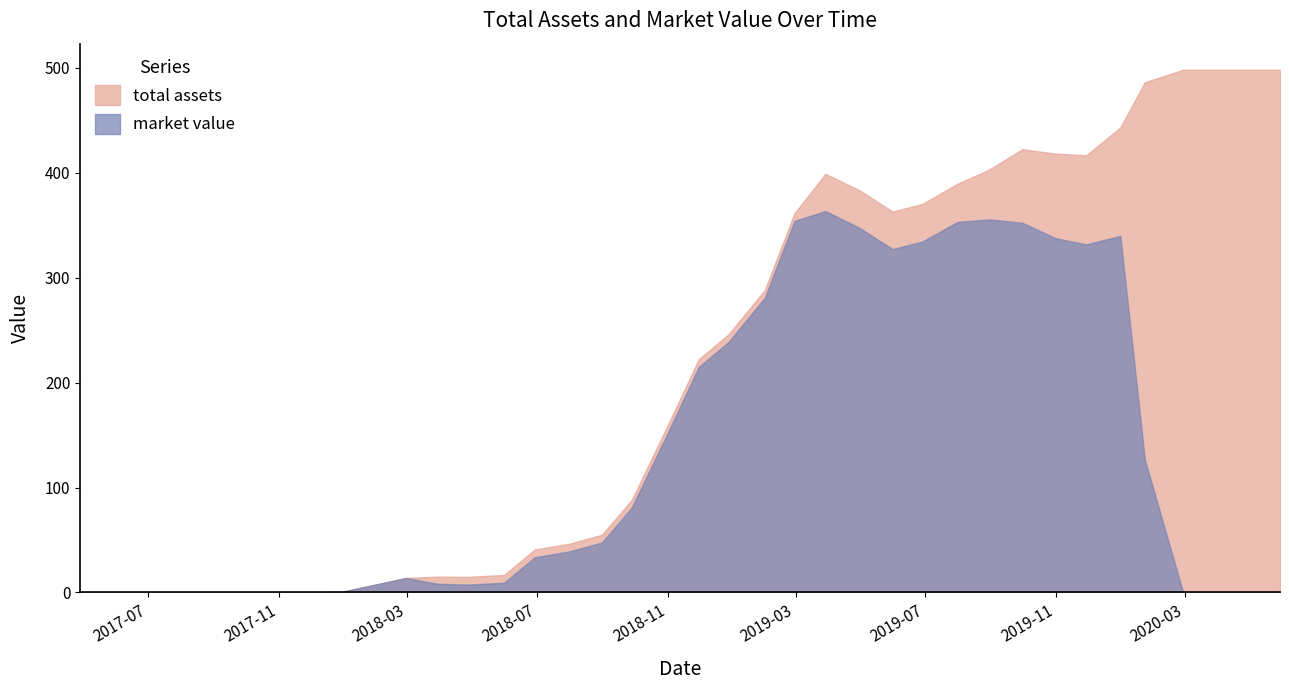

What position from the right is 2018-12-28?

18